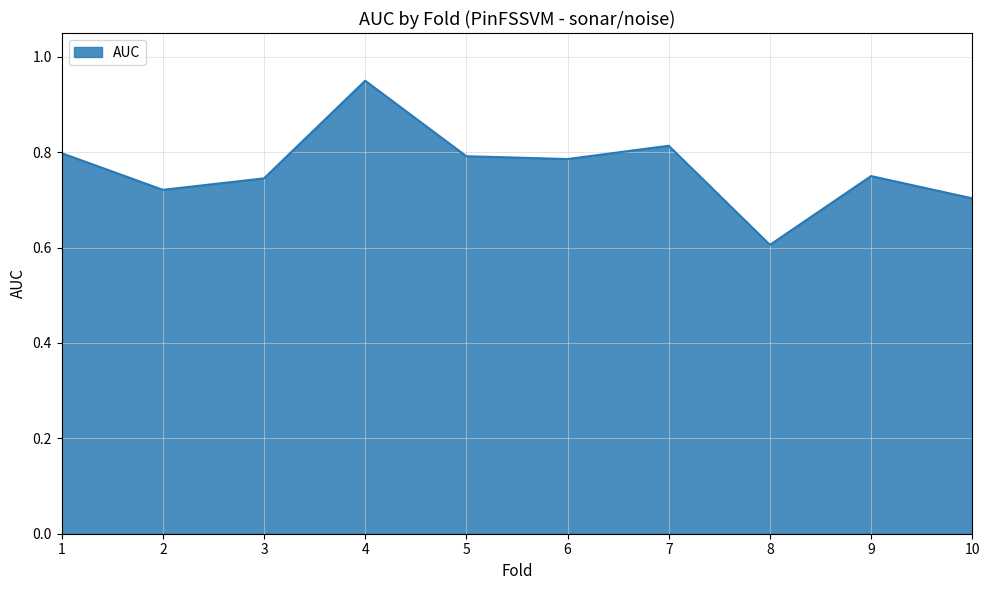

Which has a higher value, 3 or 6?

6